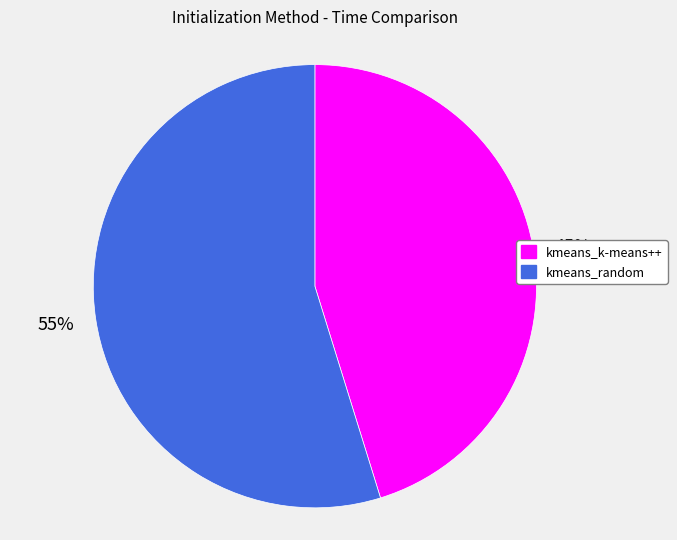

What percentage is the kmeans_random slice, to the nearest percent?

55%